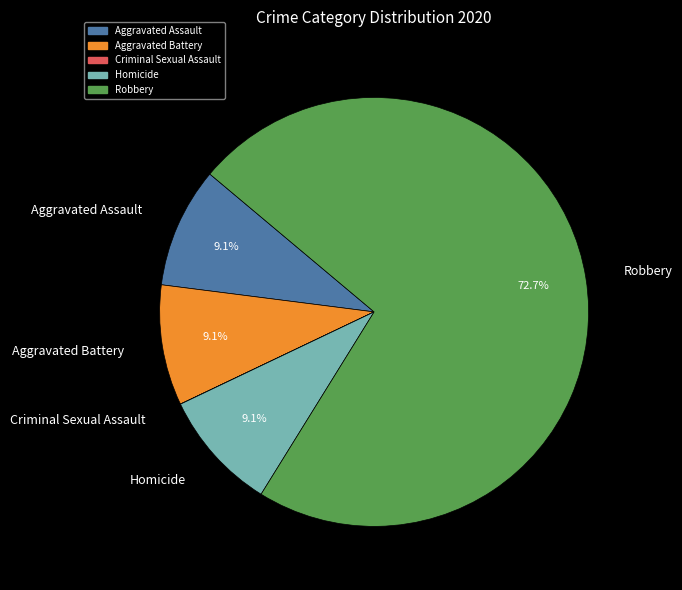

To the nearest percent, what percentage of the pie is Aggravated Assault?

9%